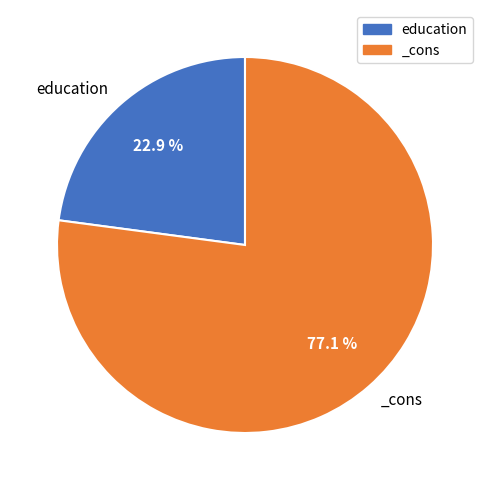

Do _cons and education together represent more than half of the pie?

Yes